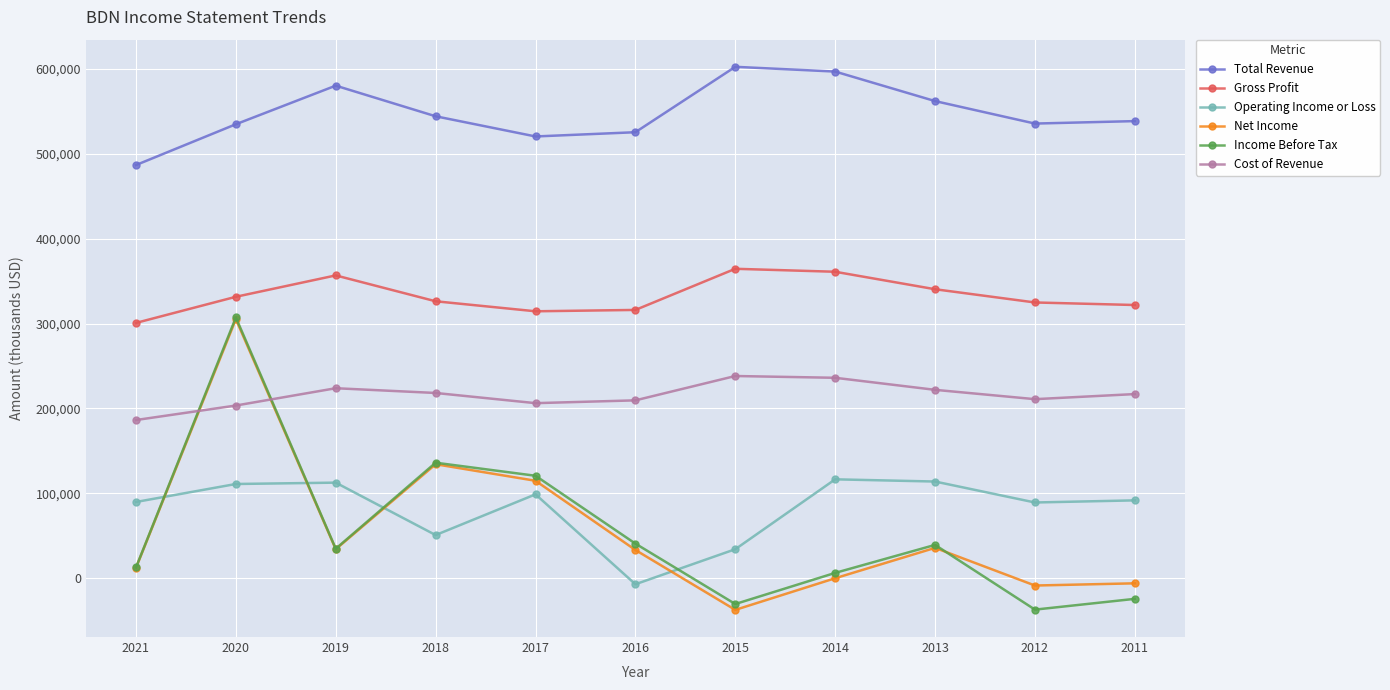

In Net Income, how many points are lower than both neighbors (excluding endpoints)?

3